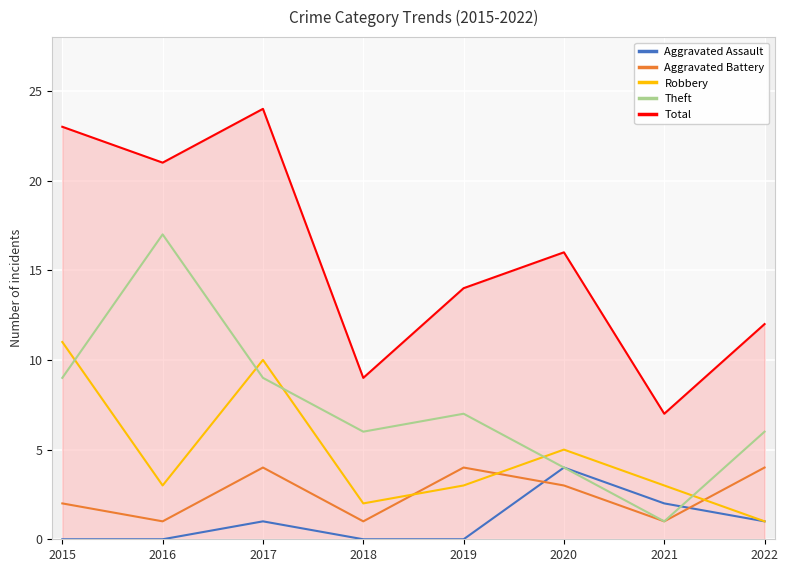

What is the difference between the maximum and minimum values in the Total series?

17